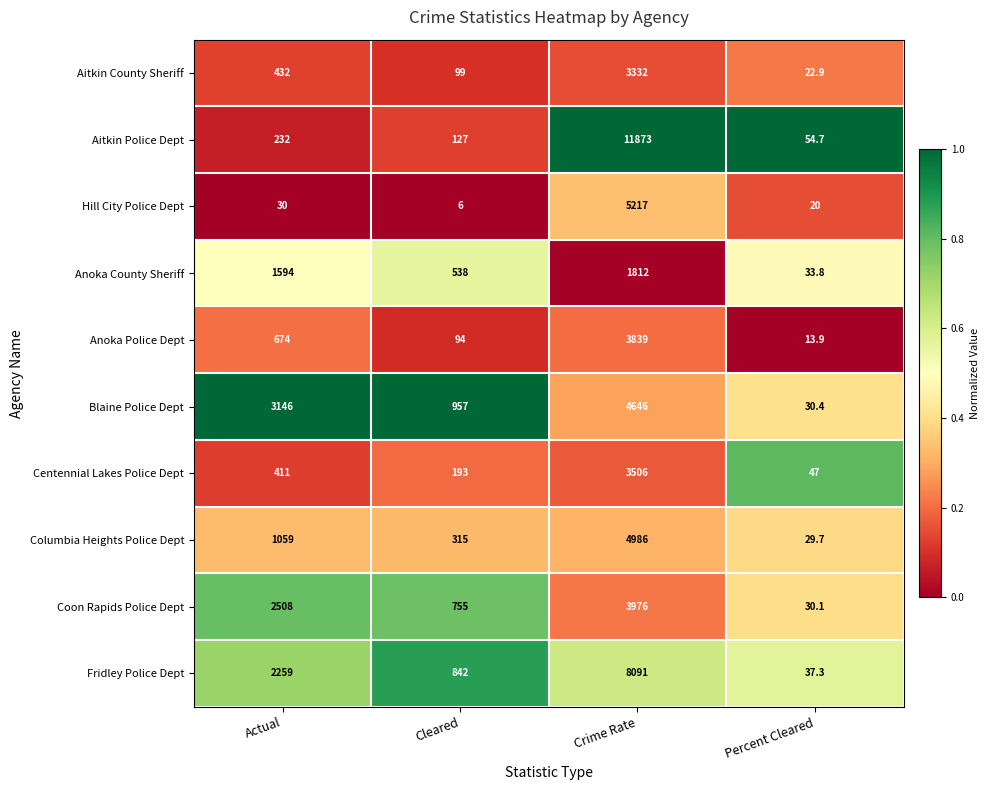

True or false: Anoka Police Dept has a value of 23.5 at Percent Cleared.

False